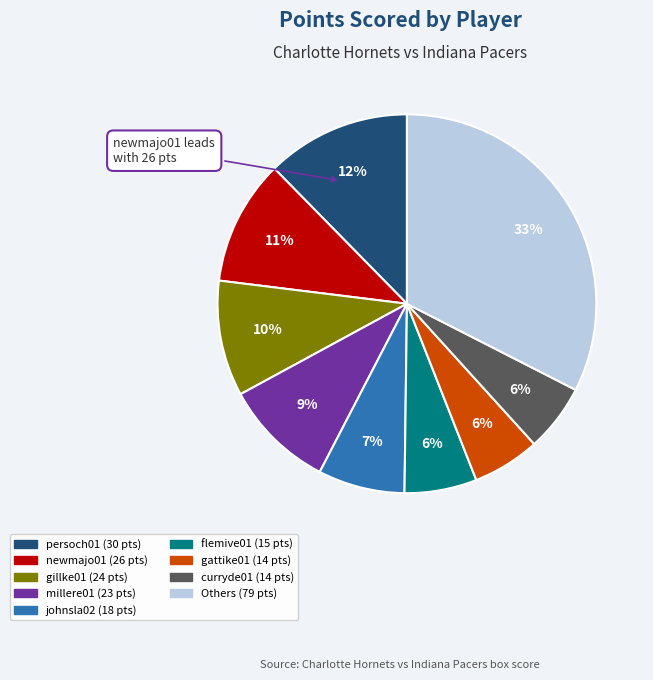

Does any single category account for the majority?

No